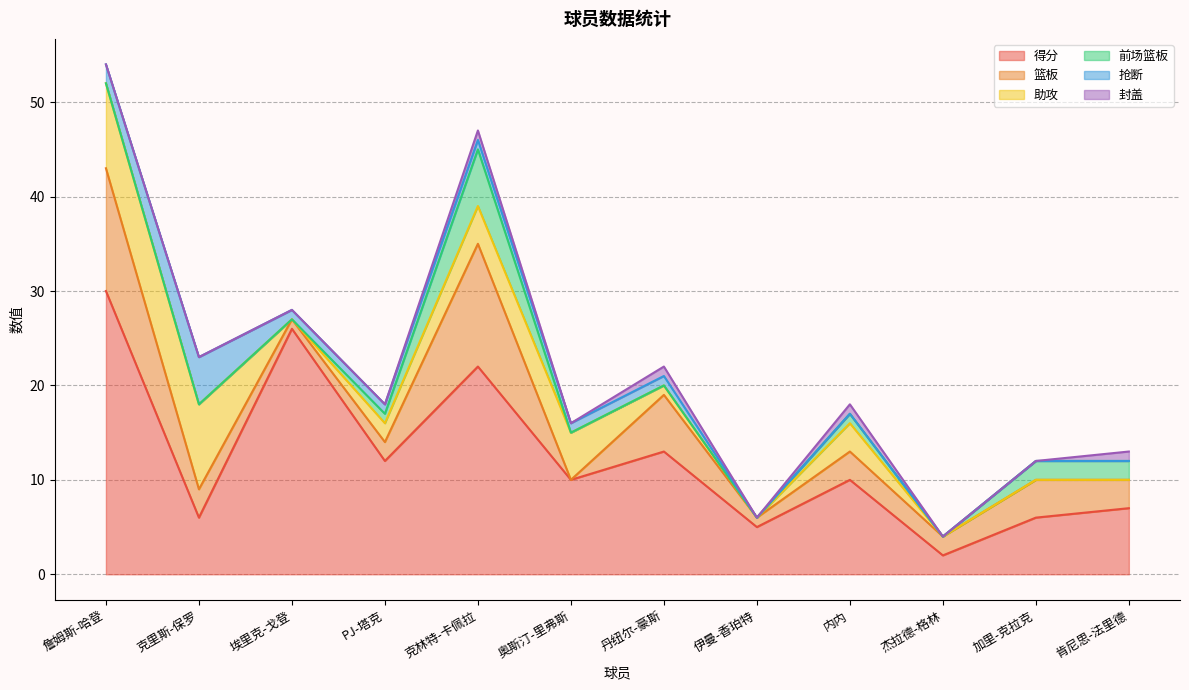

What is the label of the 3rd point from the left?

埃里克-戈登